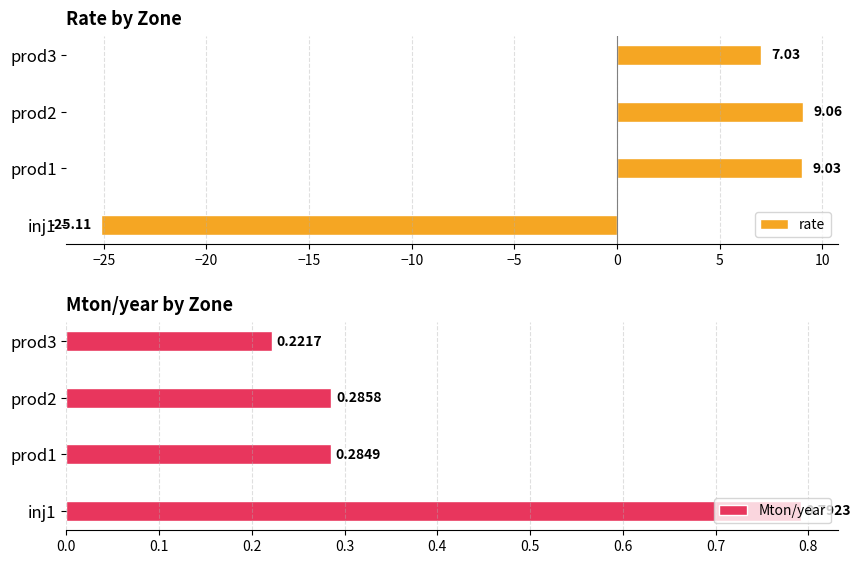

What is the difference between the rate values at prod2 and inj1?

34.2